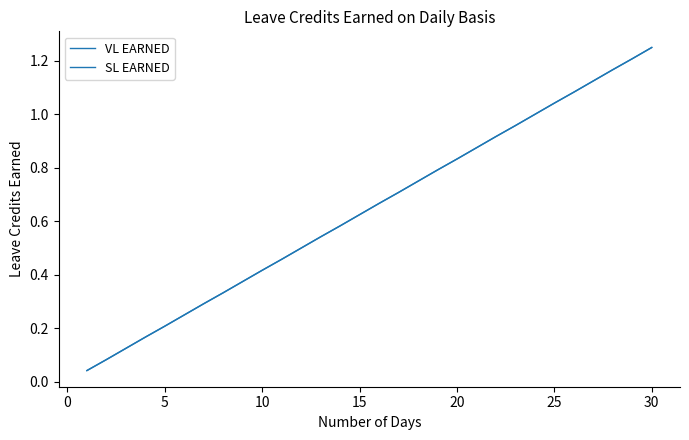

True or false: SL EARNED has more than 1 points higher than both neighbors.

False